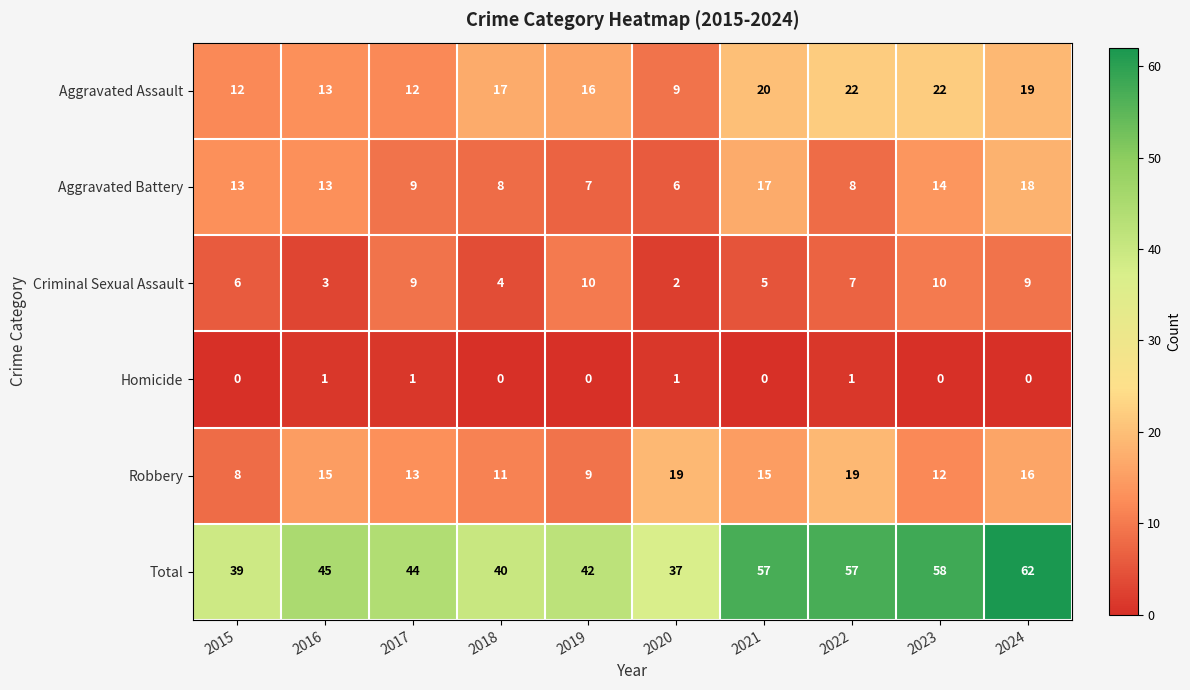

What is the greatest value displayed?

62